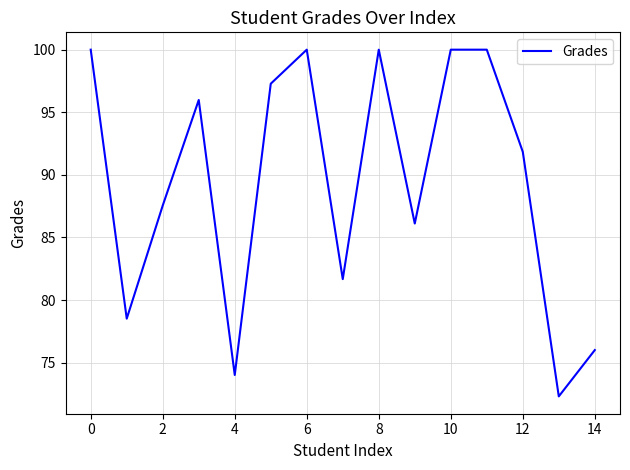

What is the difference between the maximum and minimum values?

27.7